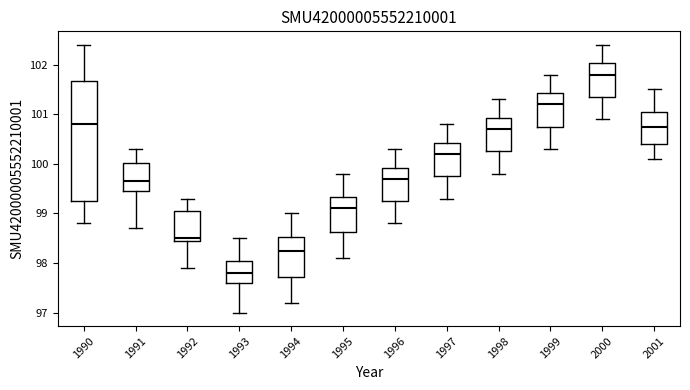

Which box has the highest median line?

2000